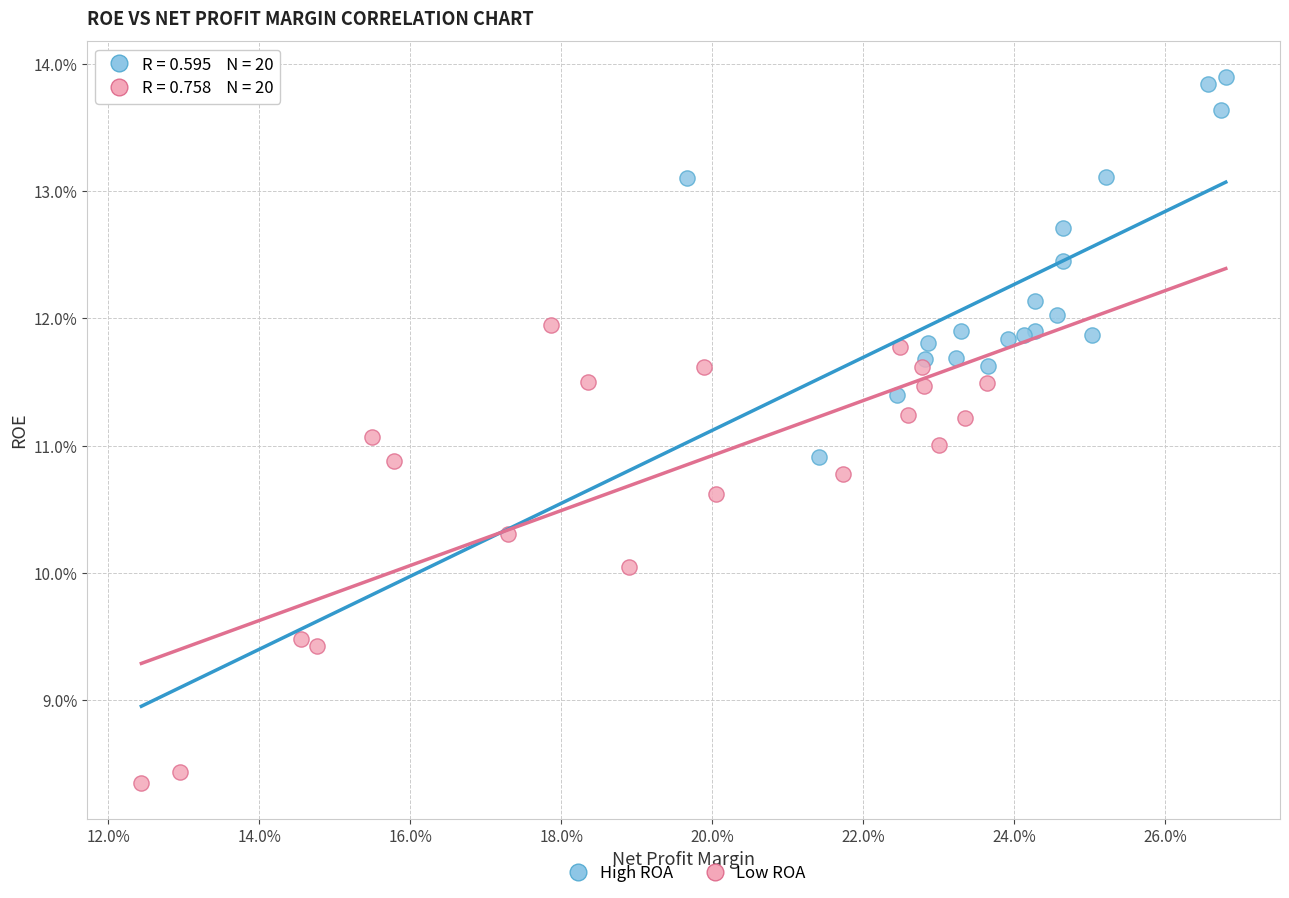

Which series reaches the minimum Y coordinate?

Low ROA